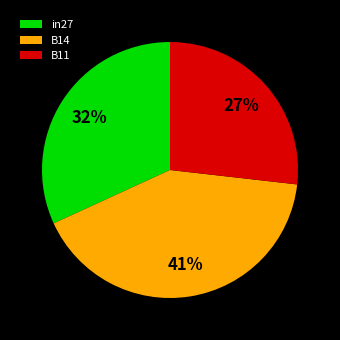

To the nearest percent, what percentage of the pie is B11?

27%